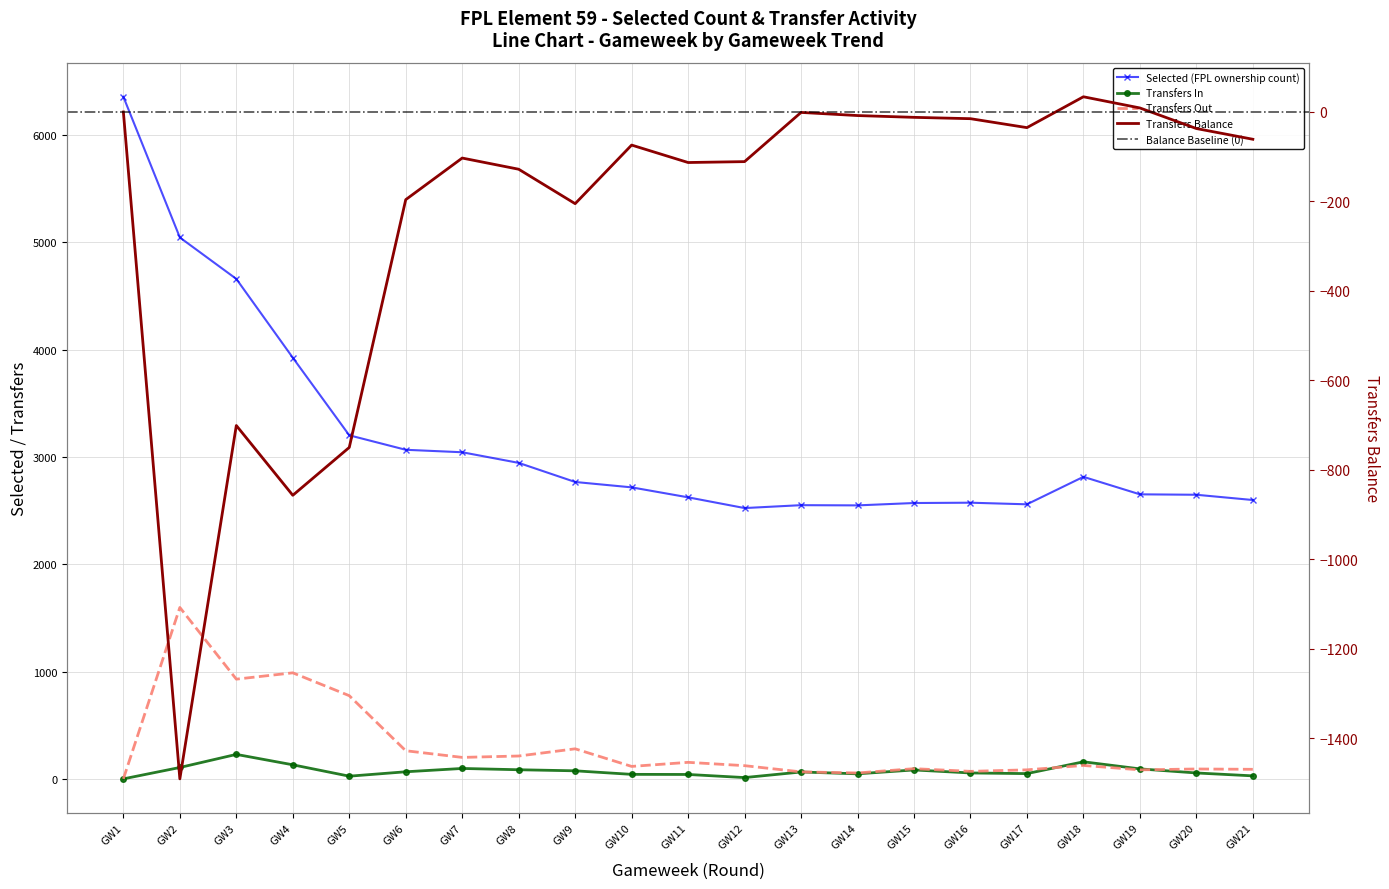

Where is the first local minimum for transfers_out?

GW3